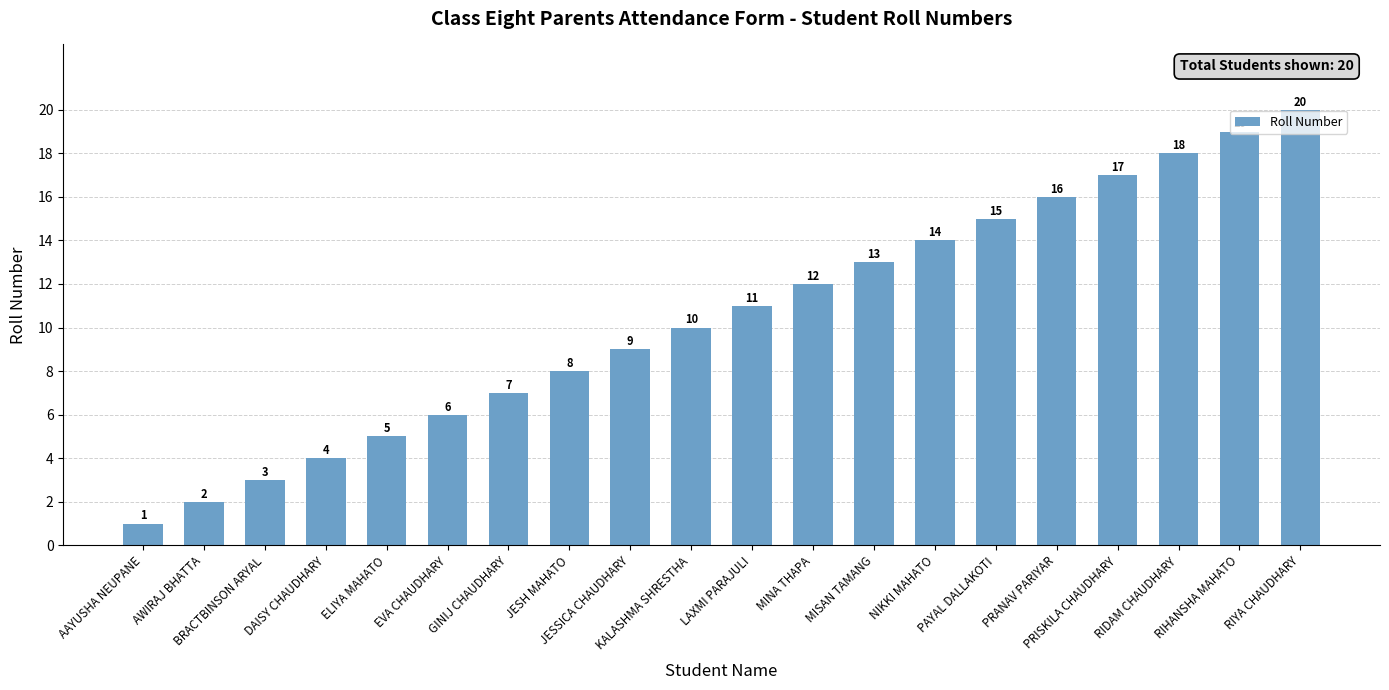

How many series are shown in this chart?

1